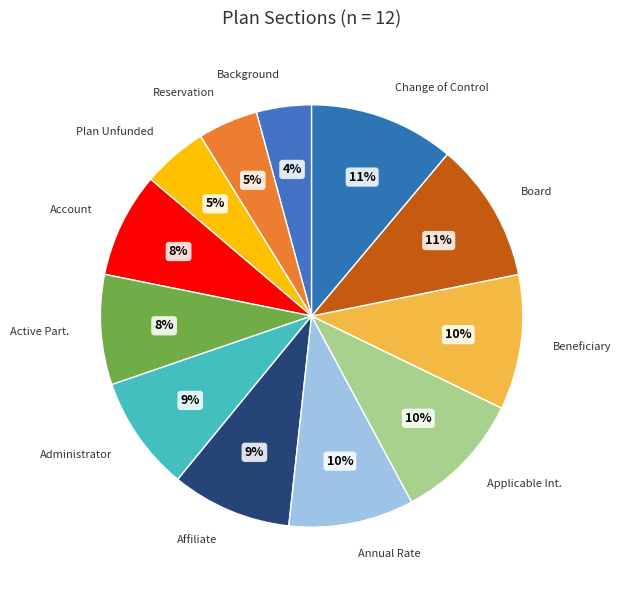

To the nearest percent, what percentage of the pie is Board?

11%